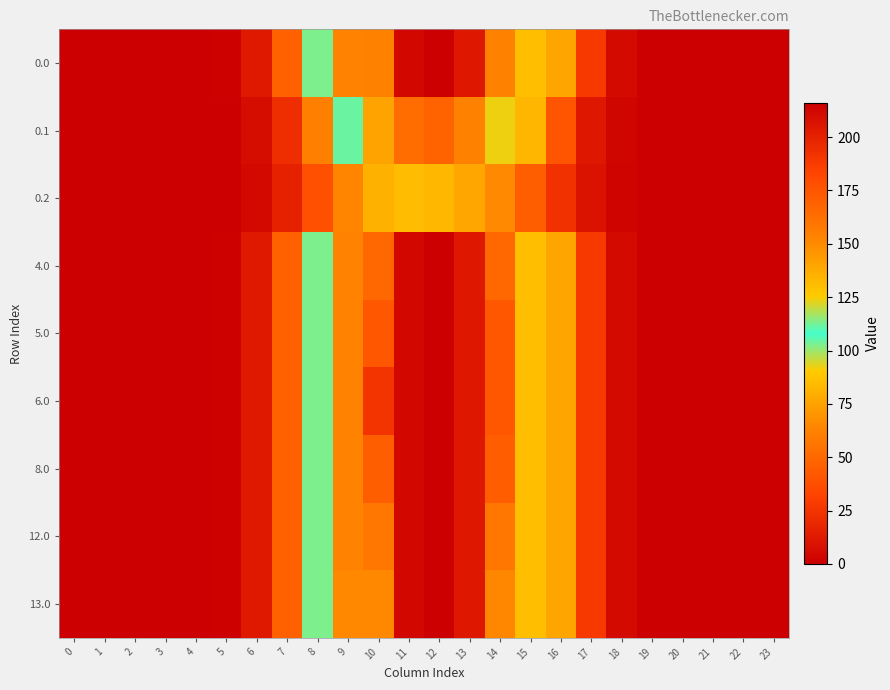

Which category has the highest value across all series?

12